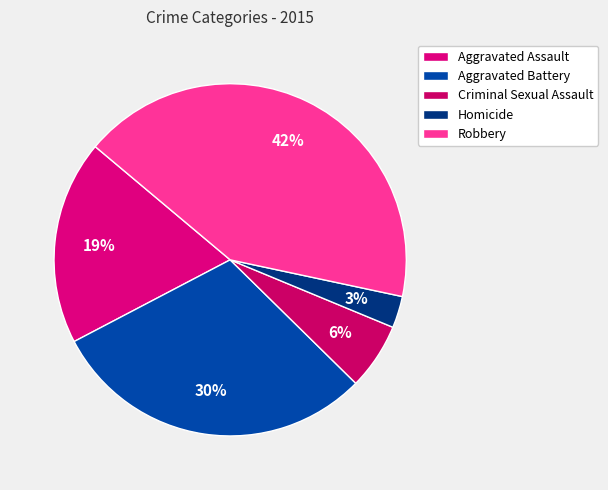

Which category has the smallest portion of the pie?

Homicide